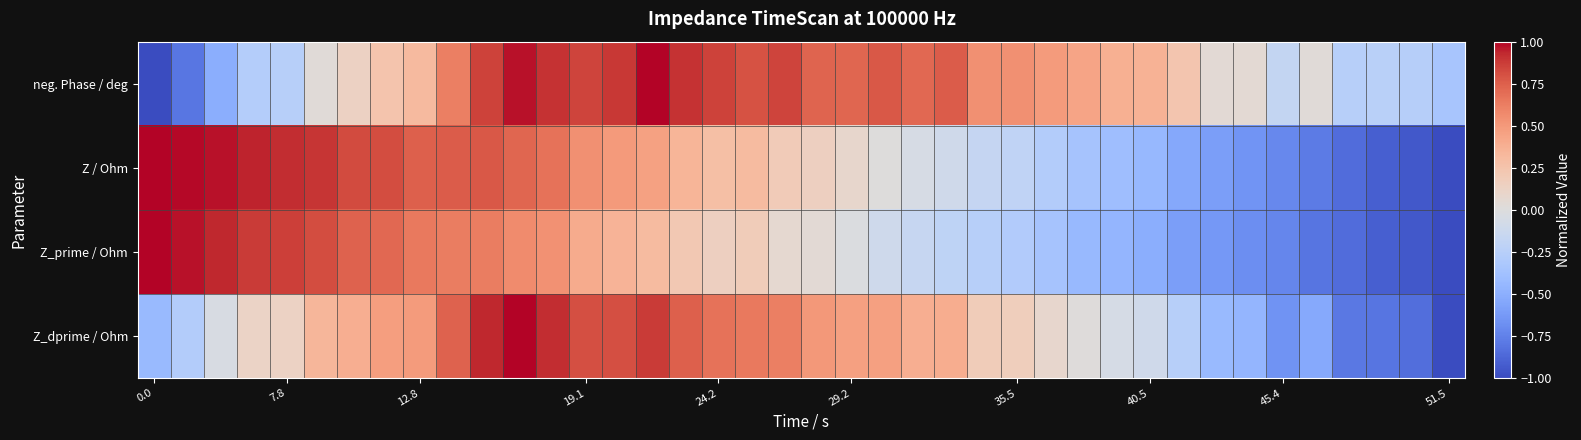

What is the greatest value displayed?

1.0